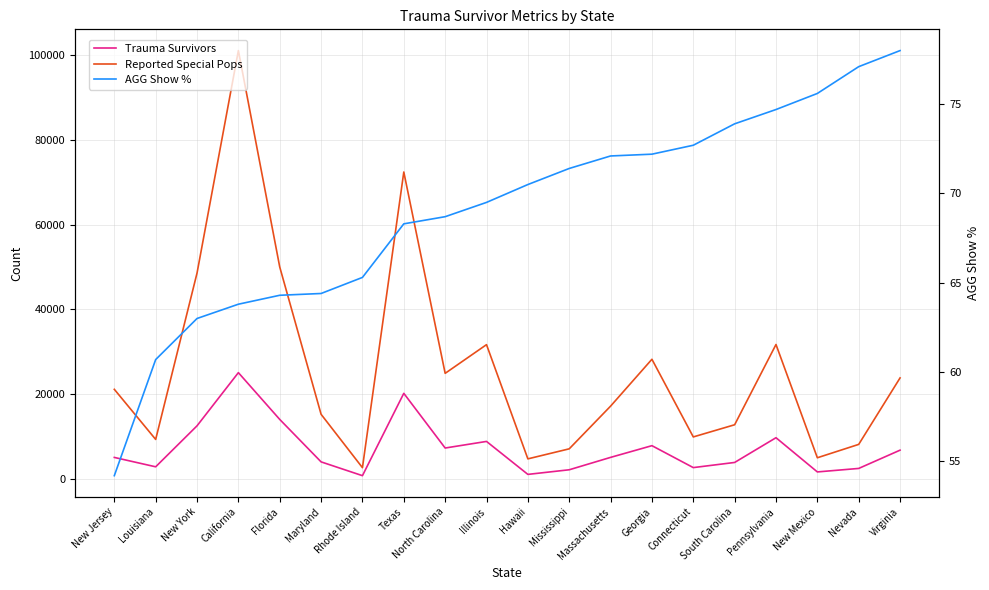

Which category has the lowest value across all series?

New Jersey